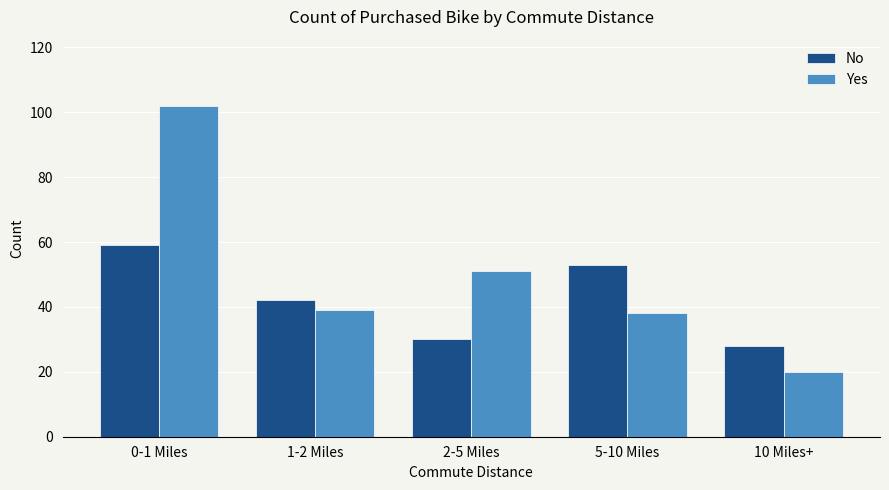

Reading left to right, what are all the values shown in this chart?

No: 59	42	30	53	28
Yes: 102	39	51	38	20